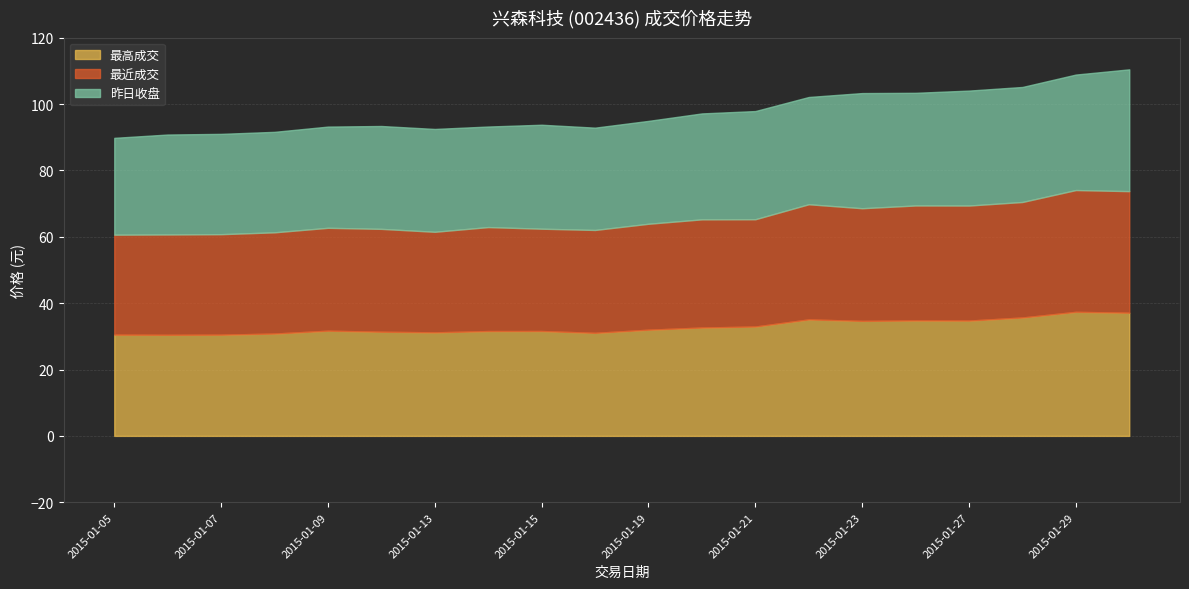

At which category does the chart reach its peak across all series?

2015-01-29